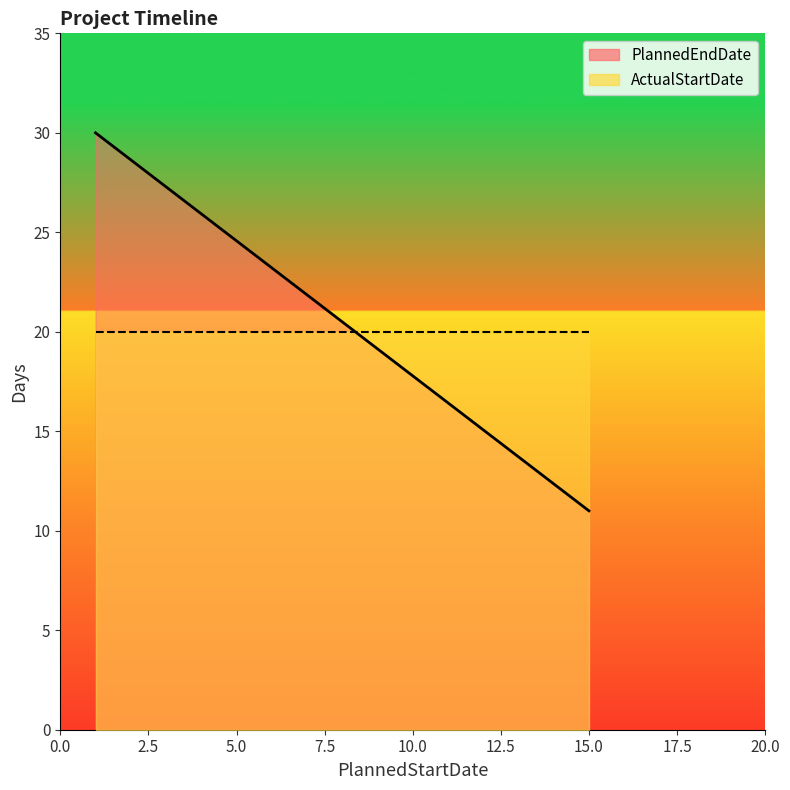

What are all the series names shown in the legend?

PlannedEndDate, ActualStartDate